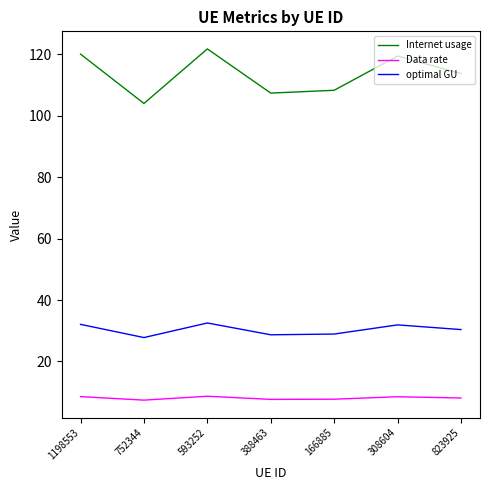

Does the chart have visible grid lines?

No